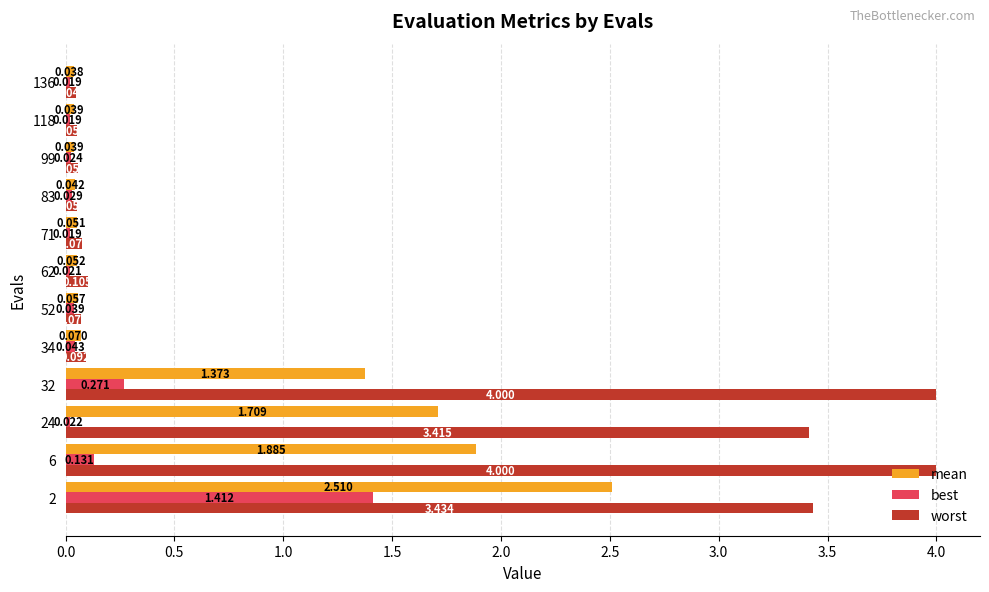

Which series has the largest total across all categories?

worst